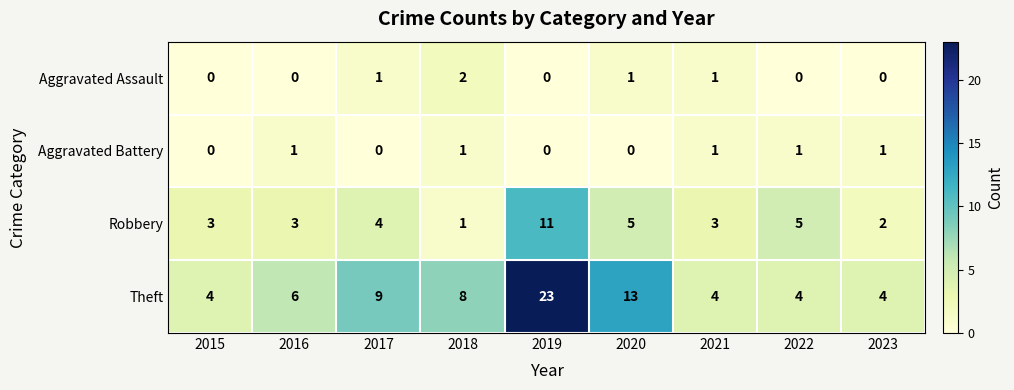

Rank the series at 2020 from lowest to highest value.

Aggravated Battery, Aggravated Assault, Robbery, Theft